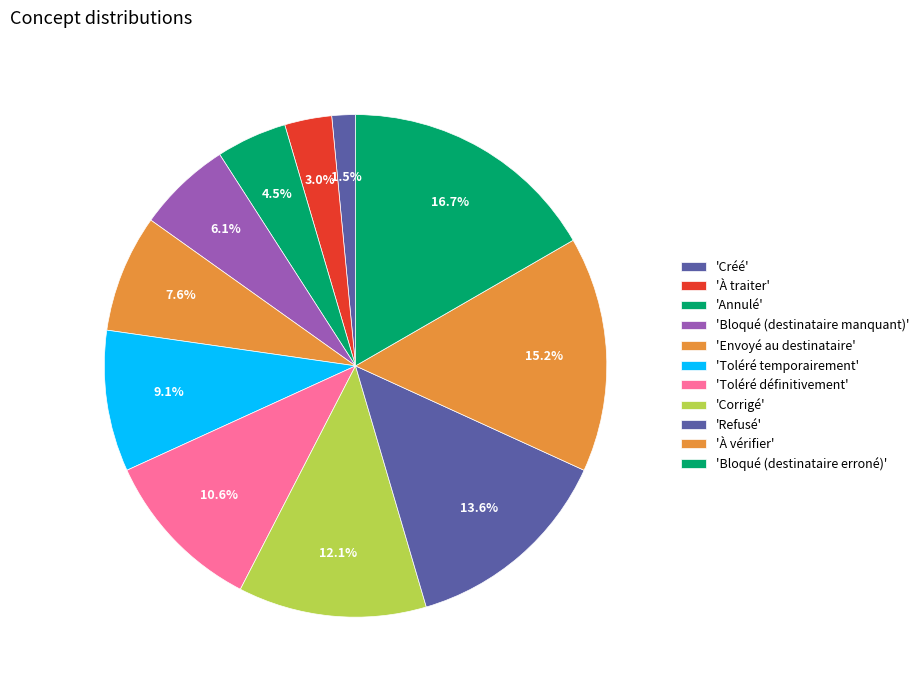

How many slices are in this pie chart?

11